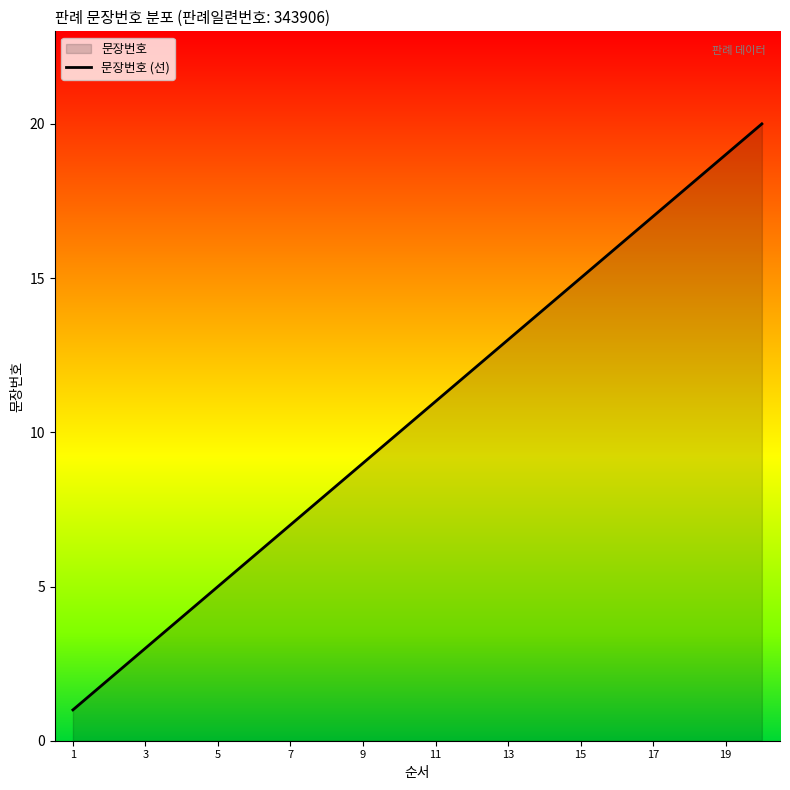

What is the sum of the values at 11 and 19?

30